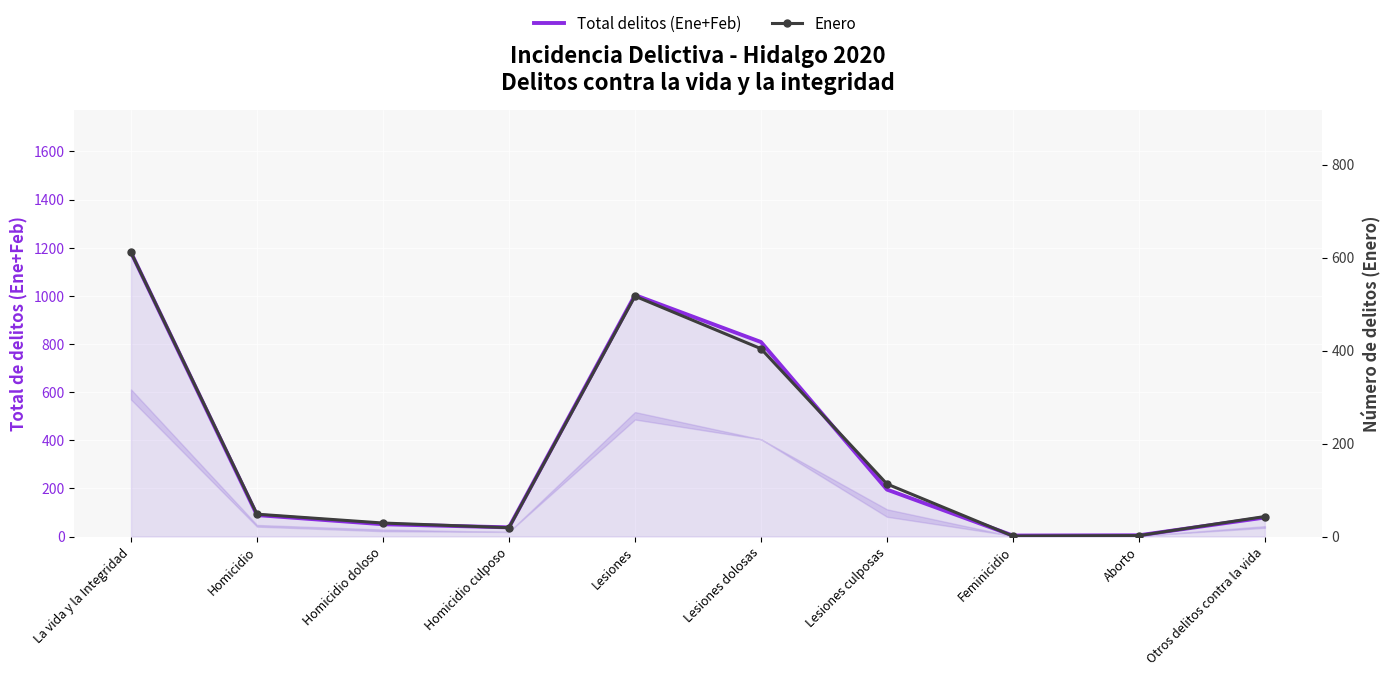

Which has a higher value, Lesiones or Homicidio doloso?

Lesiones